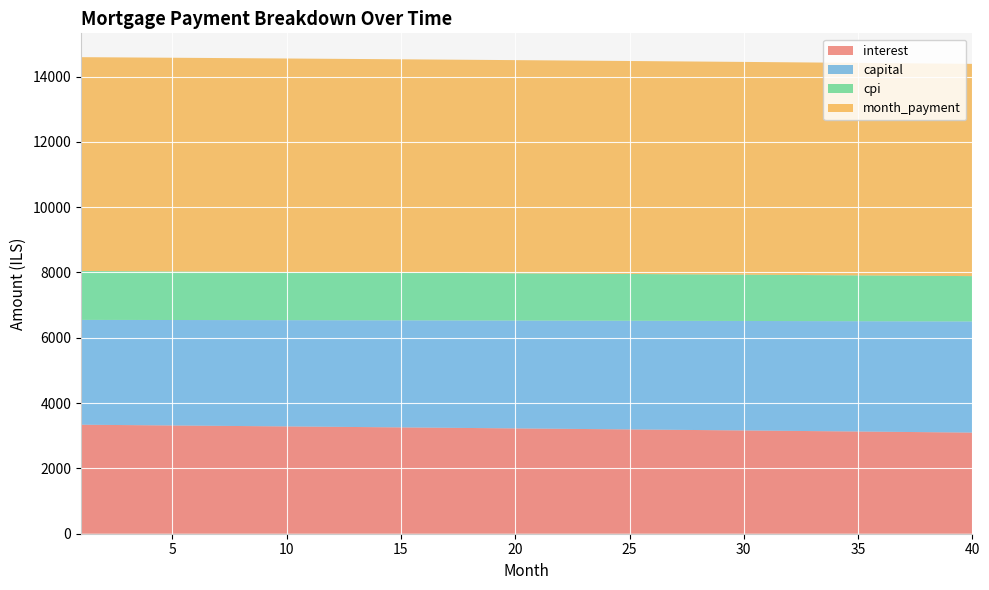

Reading left to right, list all the values displayed in this chart.

interest: 3338.3	3332.6	3326.9	3321.1	3315.3	3309.5	3303.7	3297.9	3292.0	3286.1	3280.1	3274.2	3268.2	3262.2	3256.2	3250.1	3244.0	3237.9	3231.8	3225.6	3219.4	3213.2	3207.0	3200.7	3194.4	3188.1	3181.8	3175.4	3169.0	3162.6	3156.1	3149.6	3143.1	3136.6	3130.1	3123.5	3116.9	3110.2	3103.6	3096.9
capital: 3209.9	3214.8	3219.6	3224.4	3229.2	3234.1	3238.9	3243.8	3248.7	3253.5	3258.4	3263.3	3268.2	3273.1	3278.0	3282.9	3287.8	3292.8	3297.7	3302.7	3307.6	3312.6	3317.6	3322.5	3327.5	3332.5	3337.5	3342.5	3347.5	3352.5	3357.6	3362.6	3367.7	3372.7	3377.8	3382.8	3387.9	3393.0	3398.1	3403.2
cpi: 1497.4	1494.9	1492.3	1489.7	1487.1	1484.4	1481.8	1479.2	1476.5	1473.8	1471.2	1468.5	1465.8	1463.1	1460.3	1457.6	1454.9	1452.1	1449.3	1446.6	1443.8	1441.0	1438.2	1435.3	1432.5	1429.6	1426.8	1423.9	1421.0	1418.1	1415.2	1412.3	1409.4	1406.4	1403.5	1400.5	1397.5	1394.5	1391.5	1388.5
month_payment: 6548.3	6547.4	6546.5	6545.5	6544.6	6543.6	6542.6	6541.6	6540.6	6539.6	6538.6	6537.5	6536.4	6535.3	6534.2	6533.0	6531.9	6530.7	6529.5	6528.3	6527.0	6525.8	6524.5	6523.2	6521.9	6520.6	6519.2	6517.9	6516.5	6515.1	6513.7	6512.2	6510.8	6509.3	6507.8	6506.3	6504.8	6503.2	6501.6	6500.1